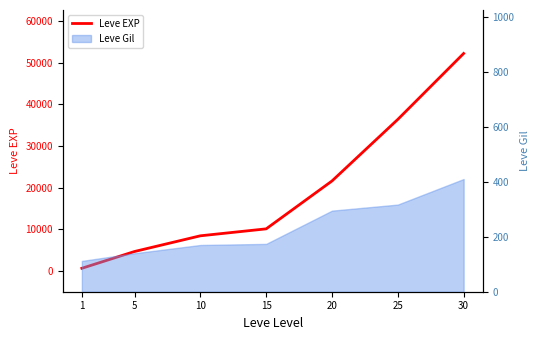

List the labels in order of value, largest first.

30, 25, 20, 15, 10, 5, 1